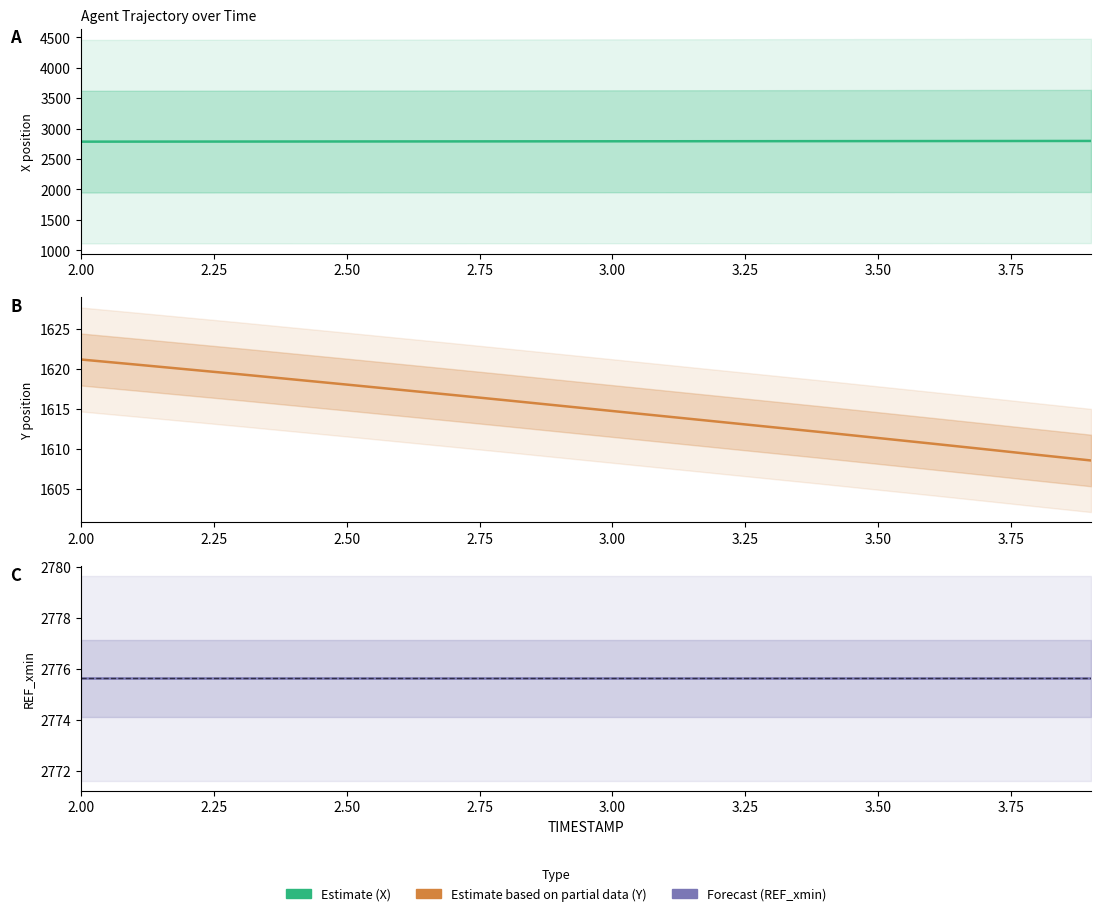

Rank the series at 2.50 from highest to lowest value.

X (Estimate), REF_xmin (Forecast), Y (Estimate based on partial data)